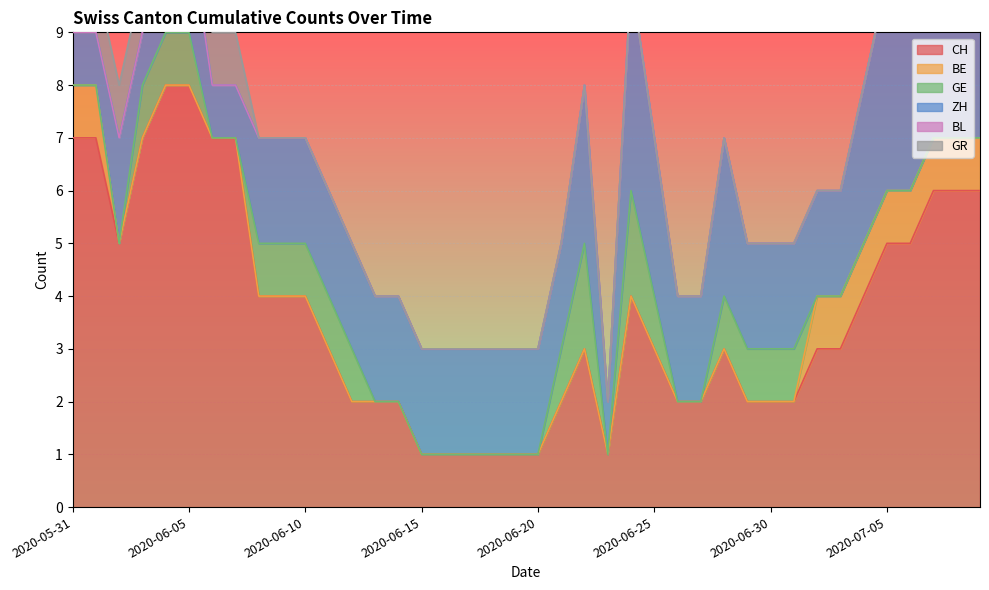

Which series has the widest spread of values?

CH